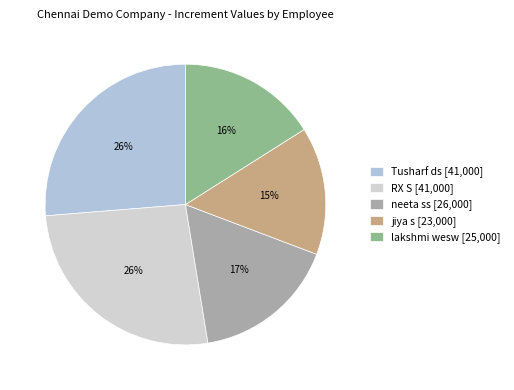

Does any single category account for the majority?

No